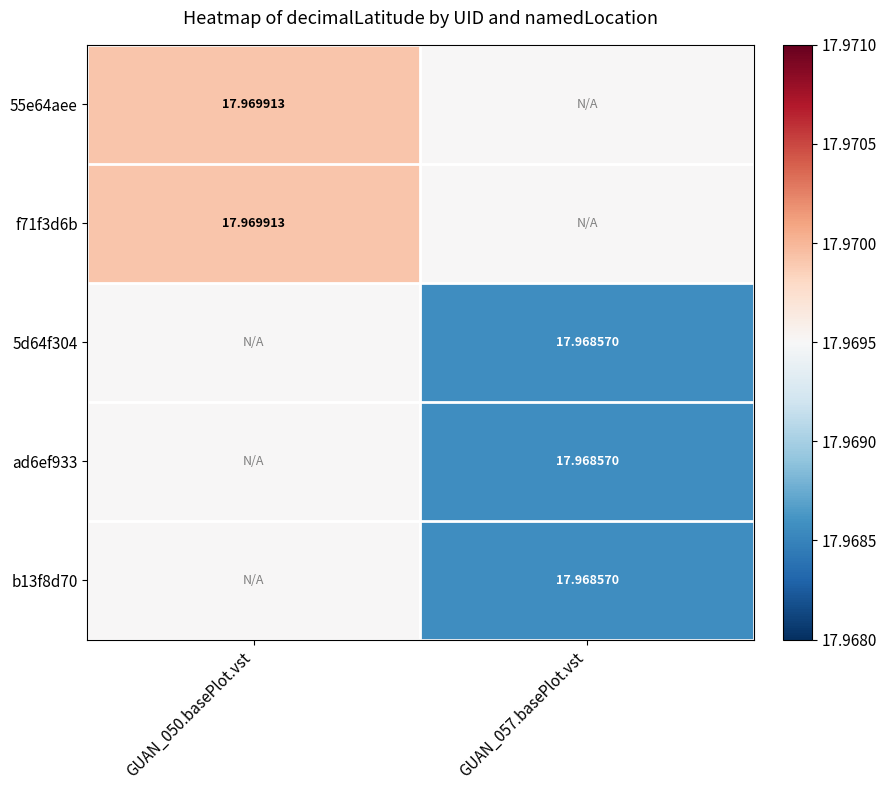

Read the f71f3d6b value at GUAN_050.basePlot.vst.

18.0